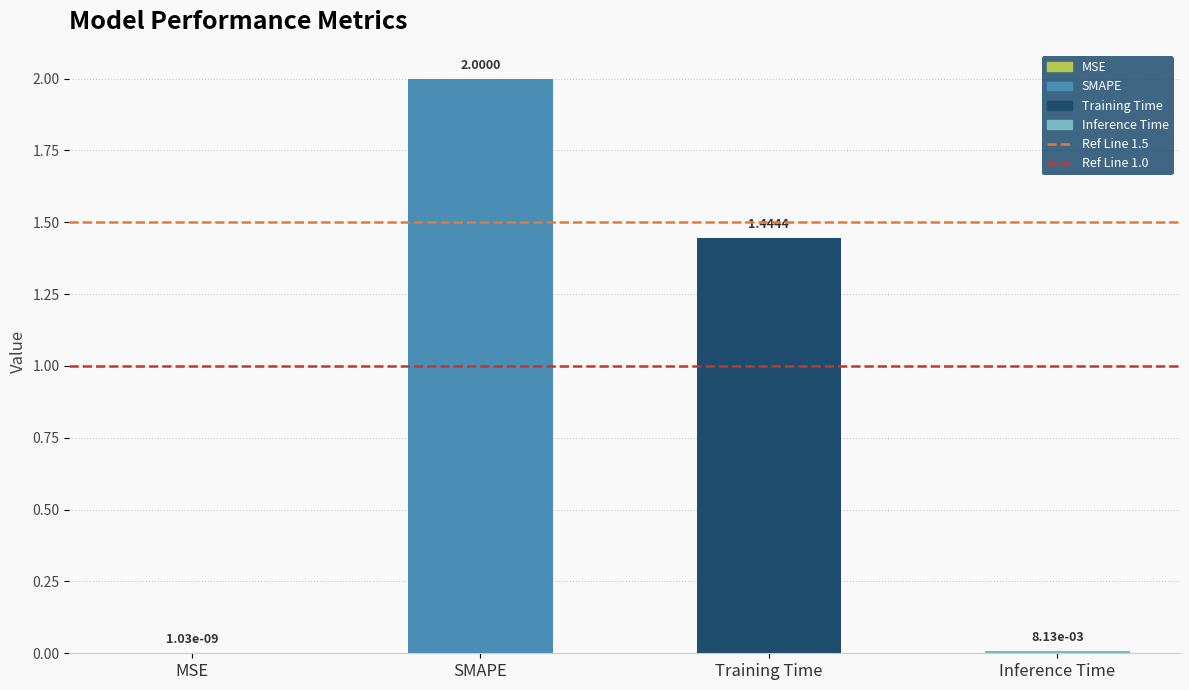

What is the average value?

0.9